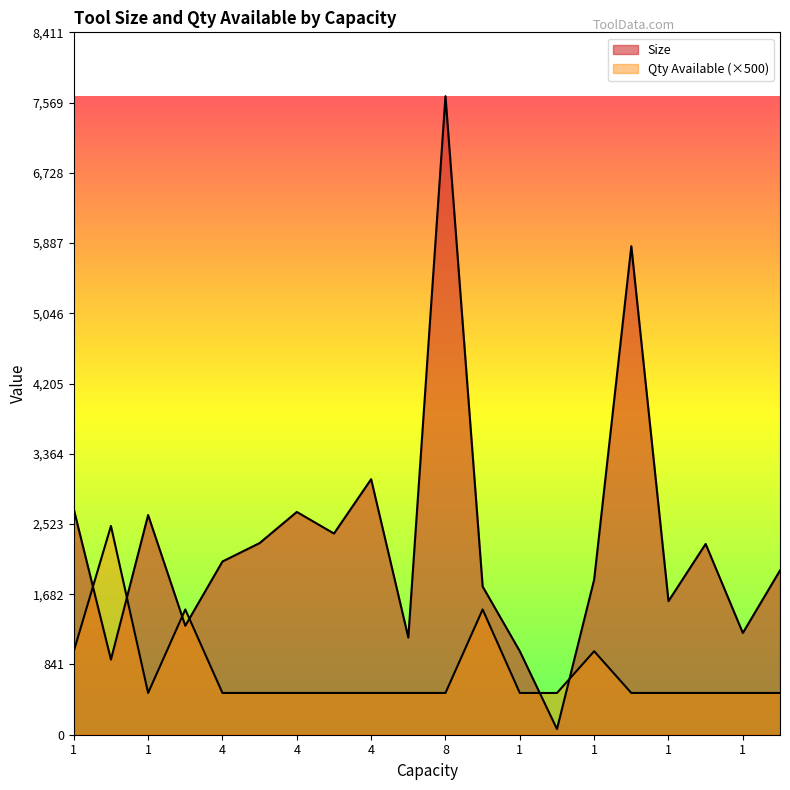

How many times do Size and Qty Available cross each other?

6